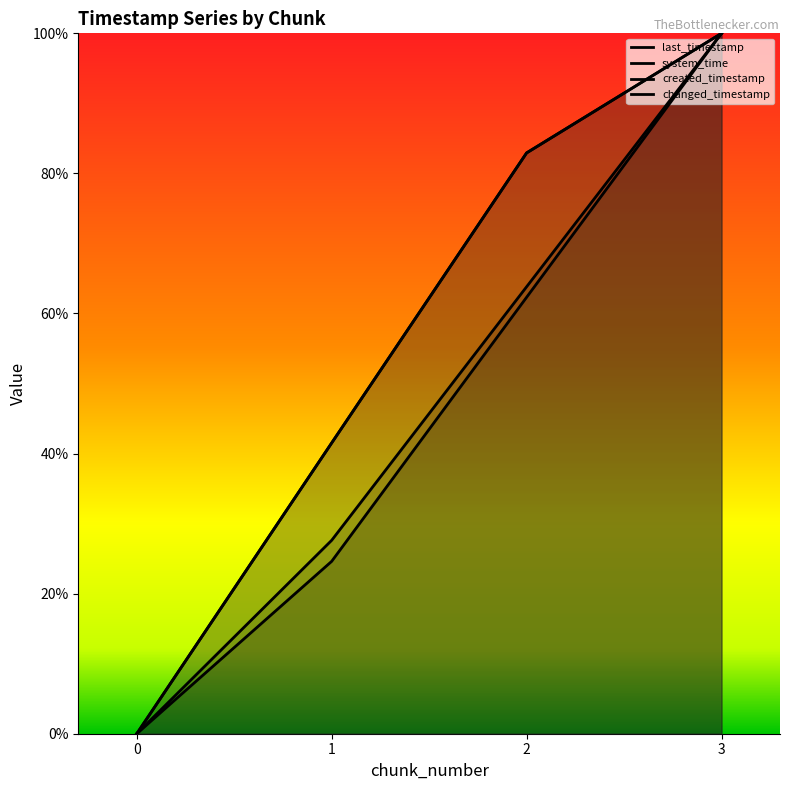

At how many categories does at least one series exceed 0?

3